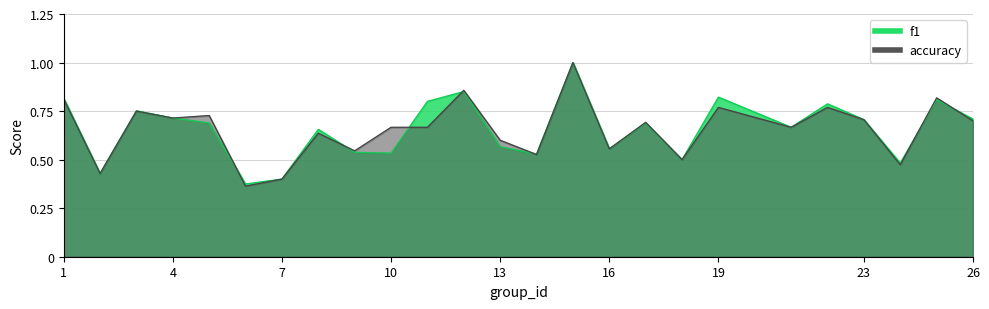

Count the number of categories in the chart.

25